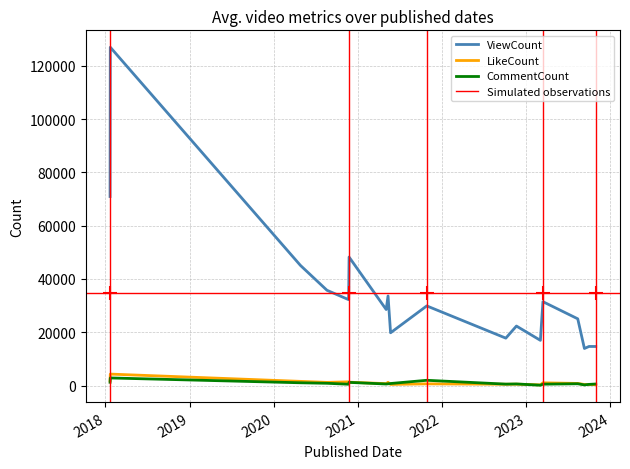

Is it true that CommentCount equals 680 at 2023-09-10?

False